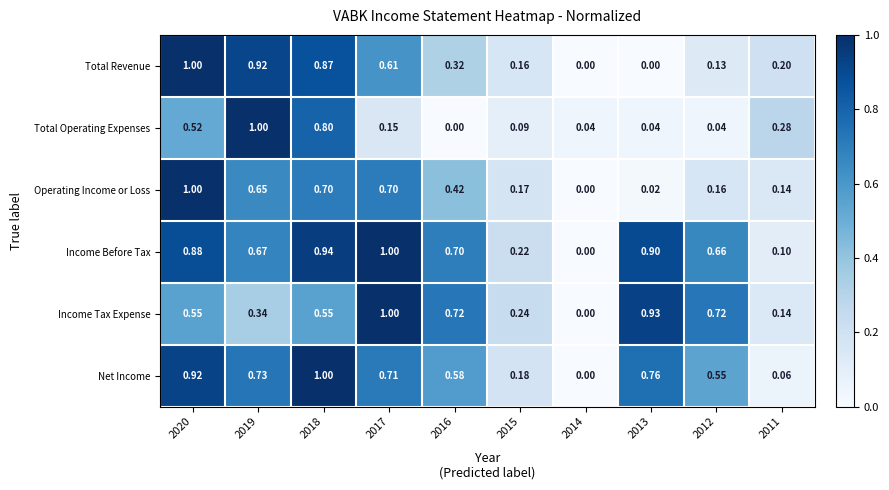

Which series has the largest total across all categories?

Income Before Tax